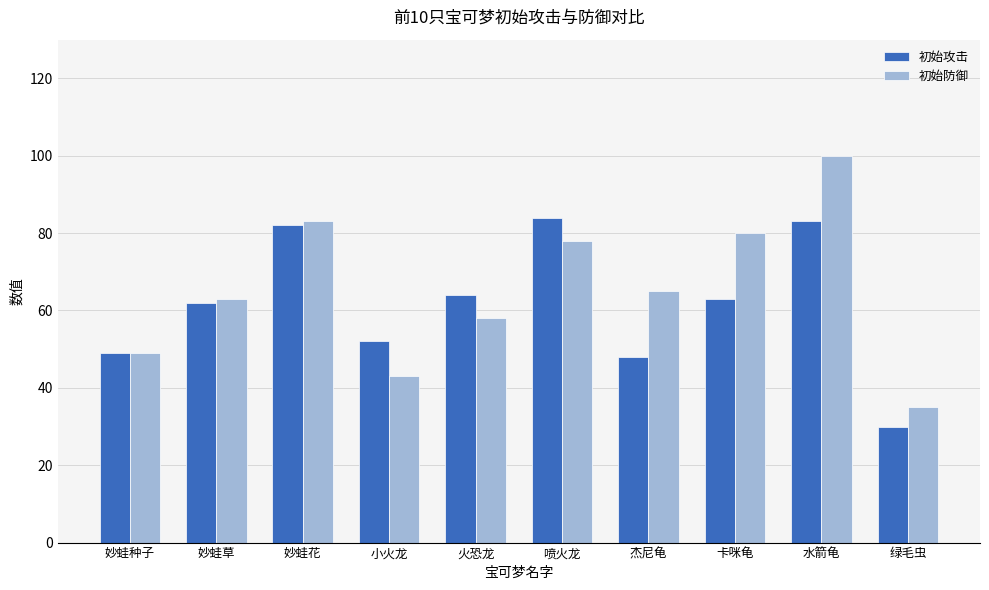

What is the label of the 1st bar from the right?

绿毛虫